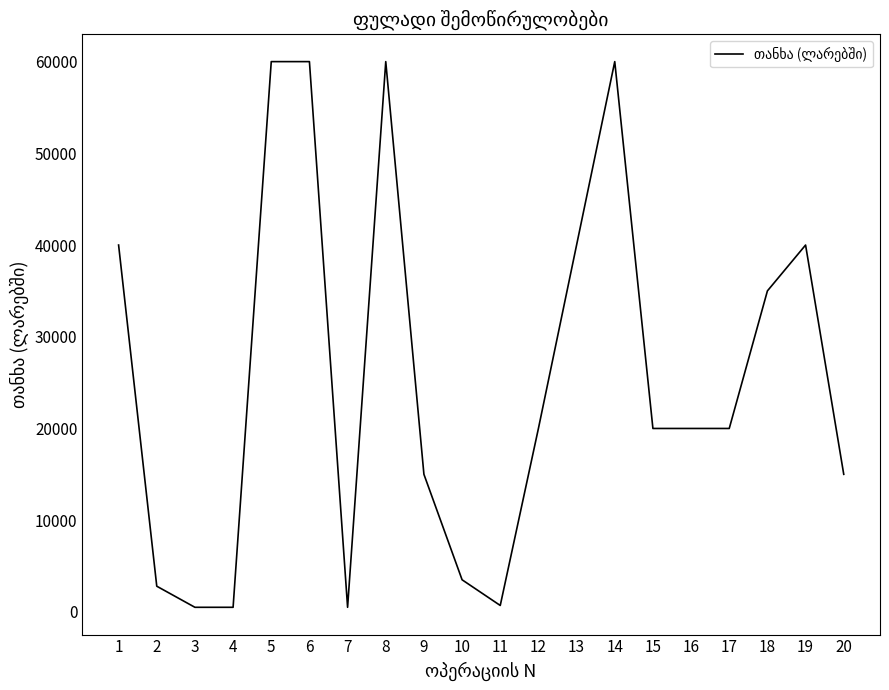

Is it true that the value at 18 is 35000?

True